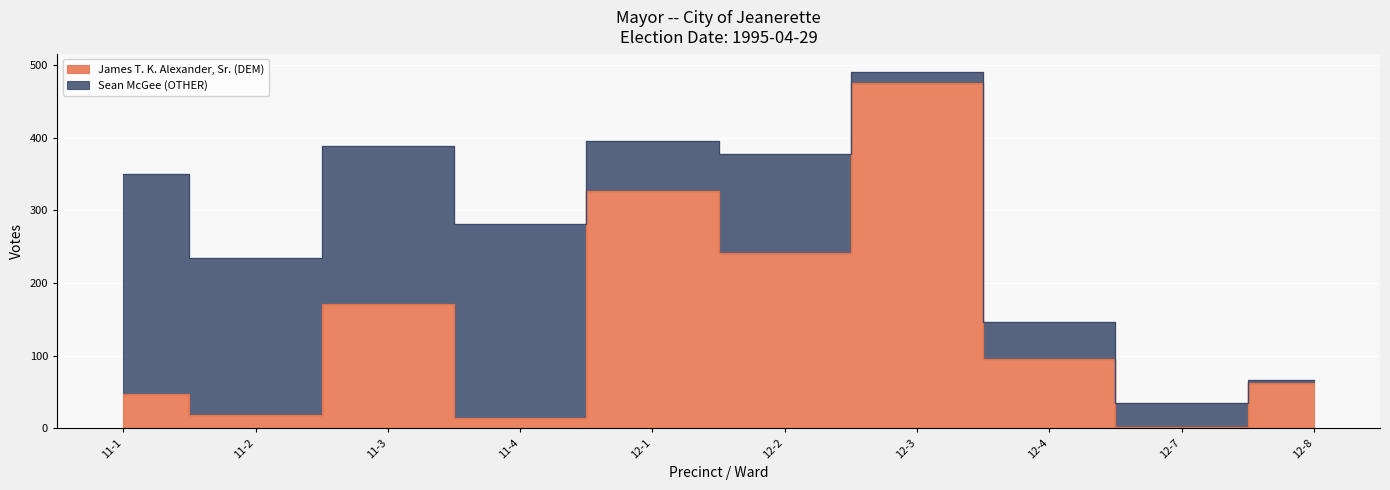

Reading left to right, list all the values displayed in this chart.

11-1=48	11-2=18	11-3=171	11-4=15	12-1=326	12-2=241	12-3=475	12-4=96	12-7=2	12-8=63